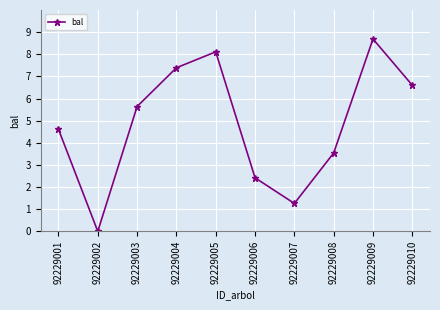

How many positive values are there?

9